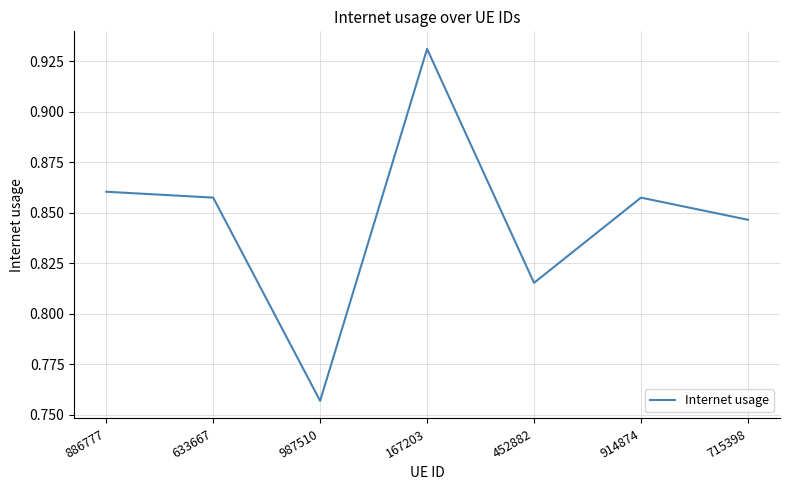

Which label corresponds to the largest value in the chart?

167203